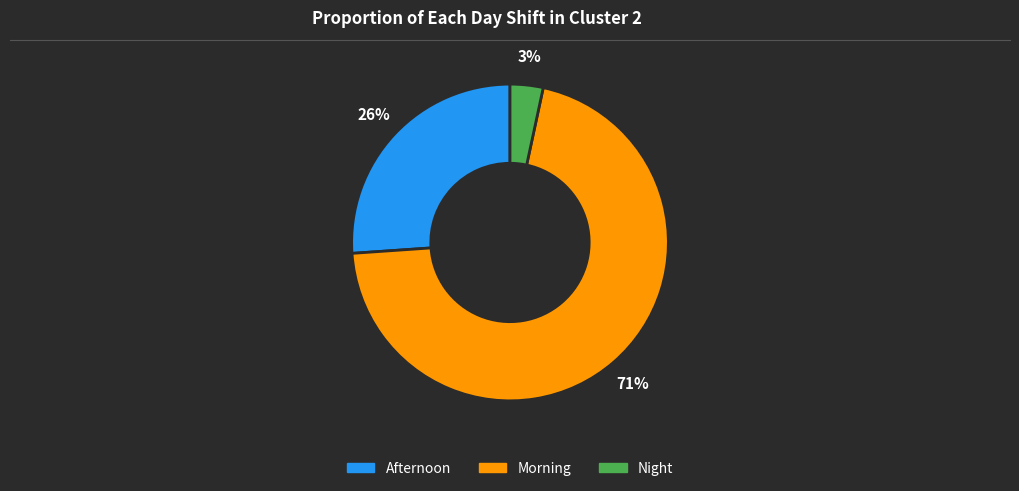

What is the largest slice in the pie chart?

Morning